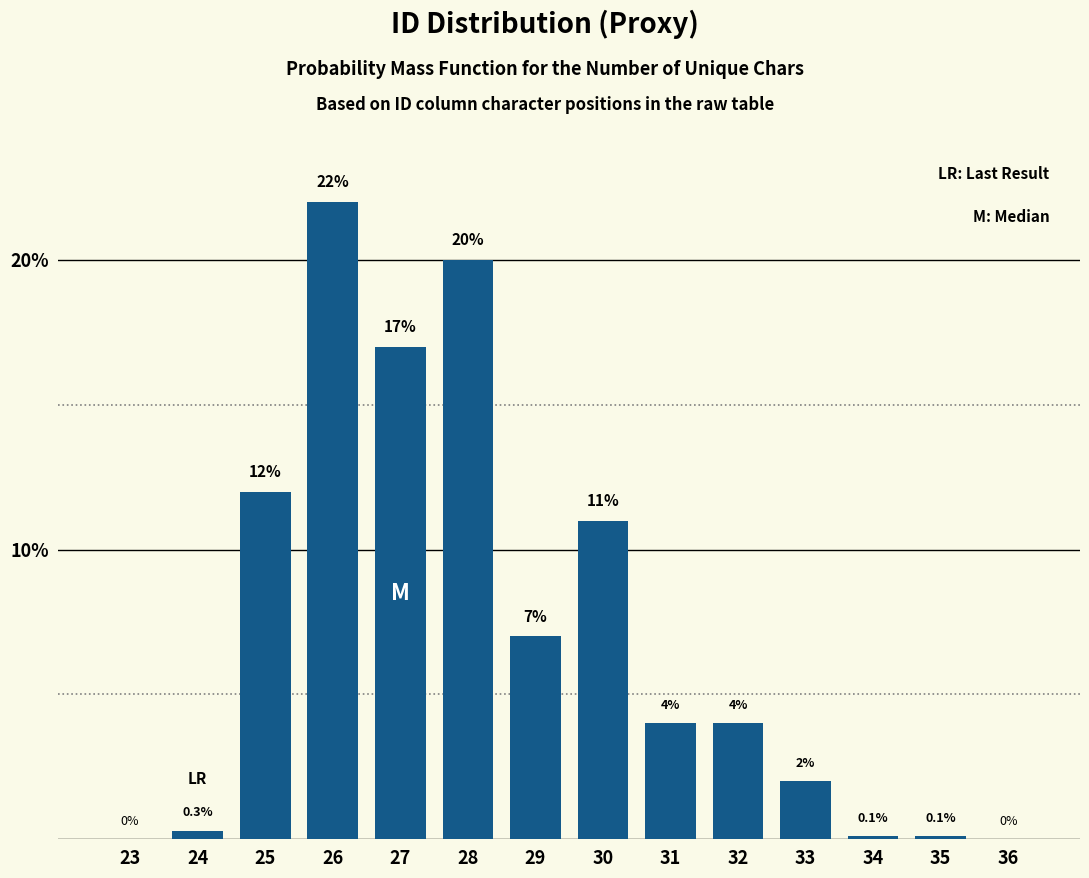

Reading left to right, what are all the values shown in this chart?

23=0.0	24=0.3	25=12.0	26=22.0	27=17.0	28=20.0	29=7.0	30=11.0	31=4.0	32=4.0	33=2.0	34=0.1	35=0.1	36=0.0